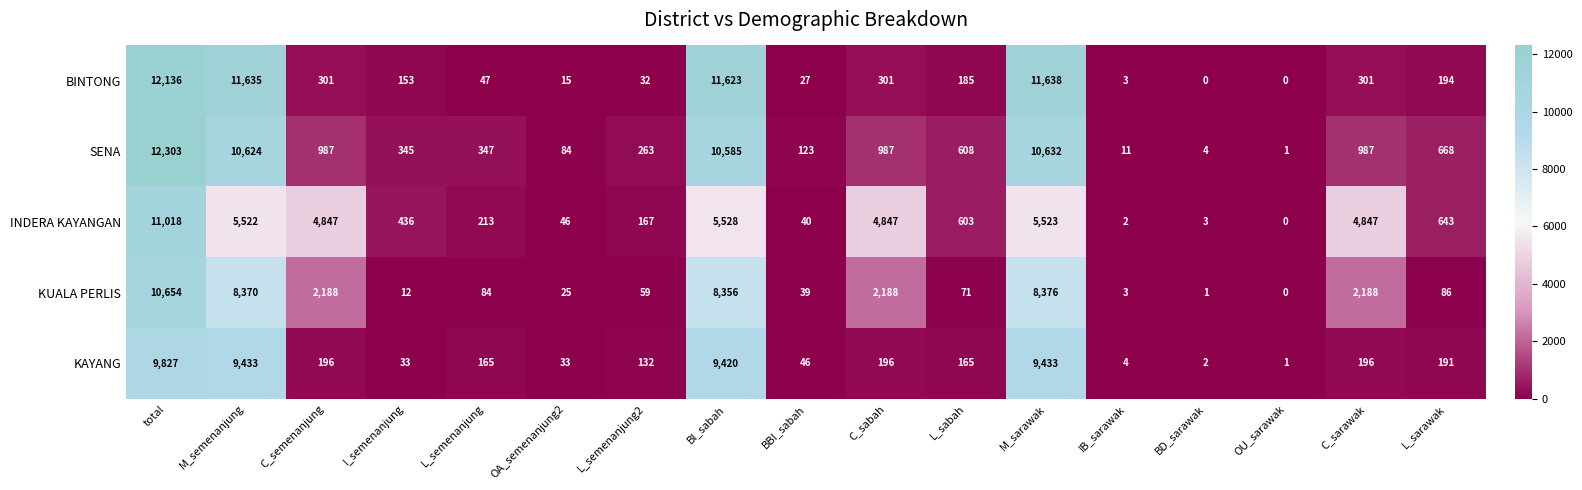

What is the average value of the KAYANG series?

2322